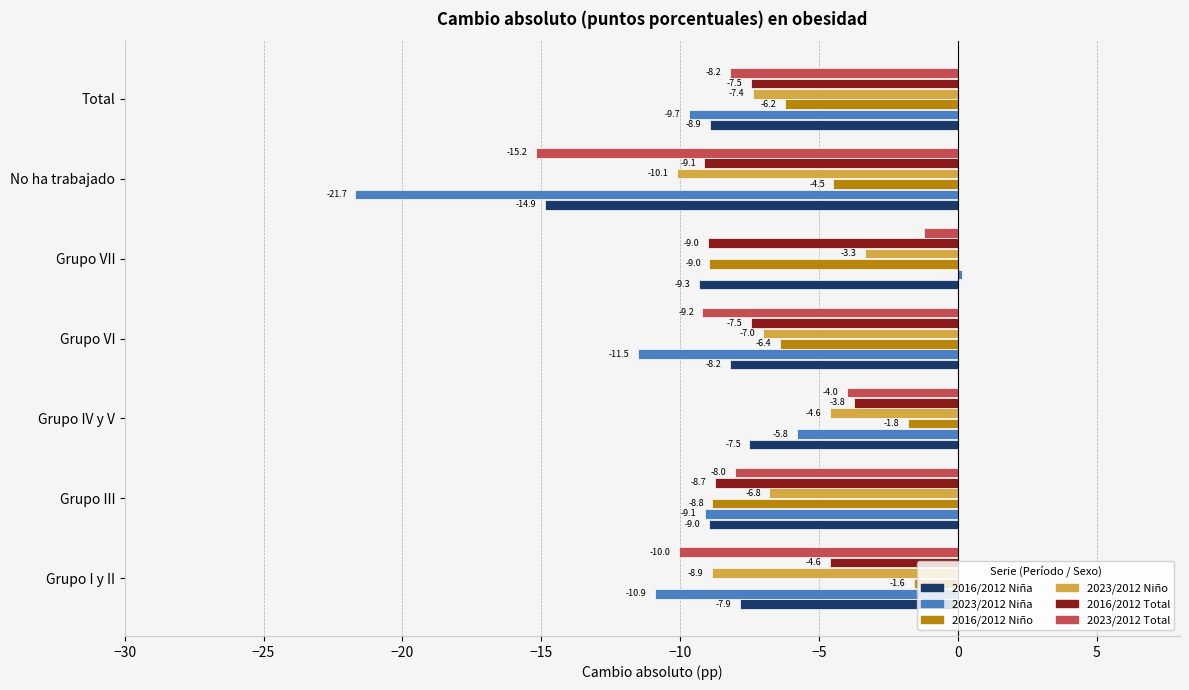

Rank the series by their maximum value, from highest to lowest.

2023/2012 Niña, 2023/2012 Total, 2016/2012 Niño, 2023/2012 Niño, 2016/2012 Total, 2016/2012 Niña